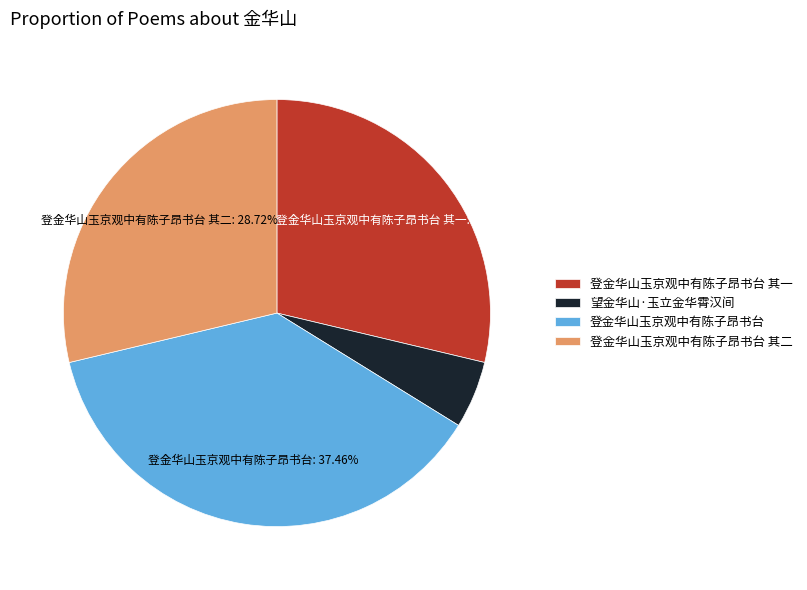

How many slices are in this pie chart?

4